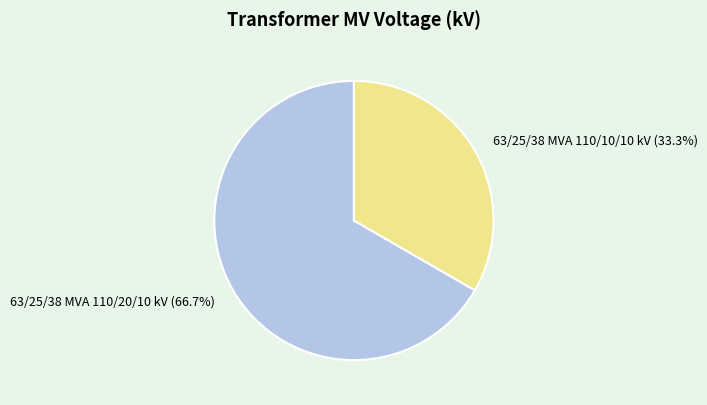

How many slices are in this pie chart?

2